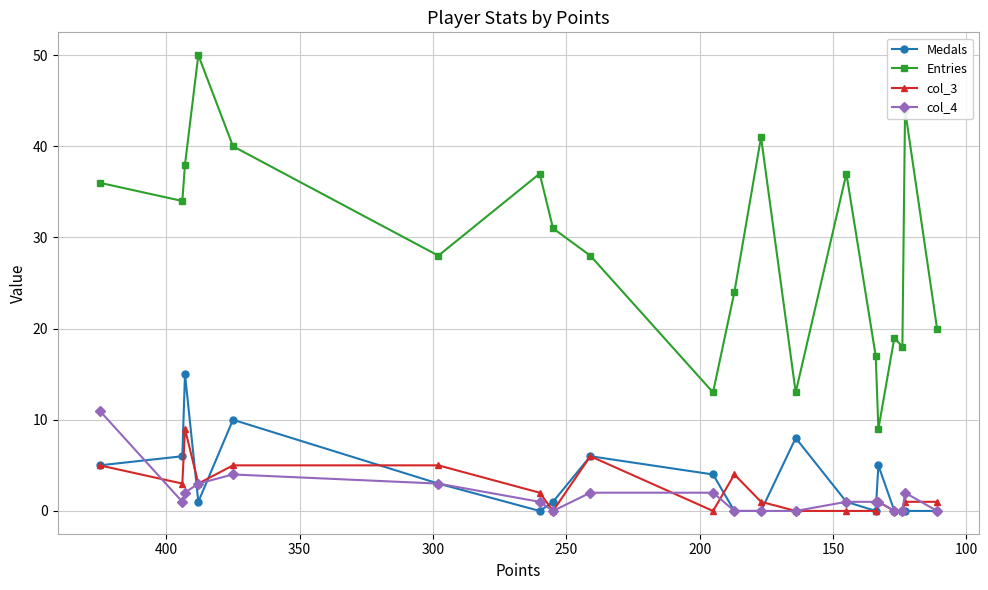

Rank the series by their maximum value, from lowest to highest.

col_3, col_4, Medals, Entries